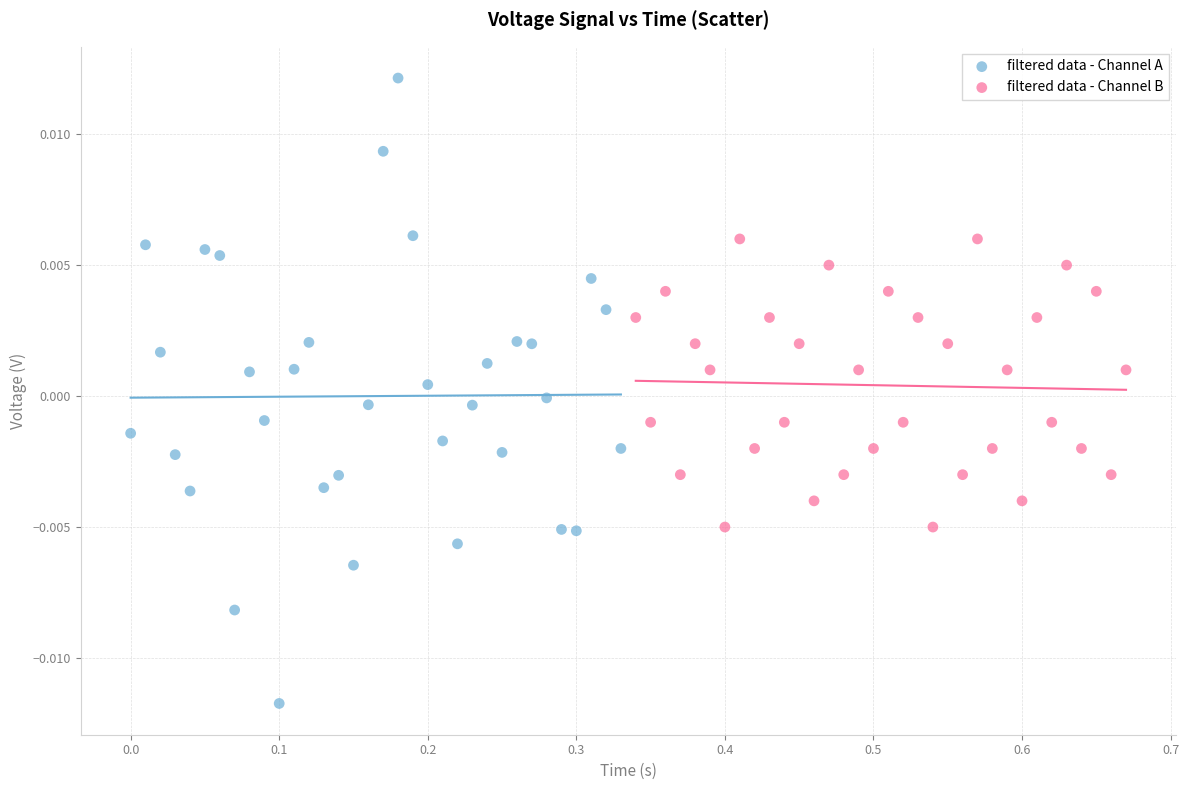

Which series contains the lowest Y value?

filtered data - Channel A